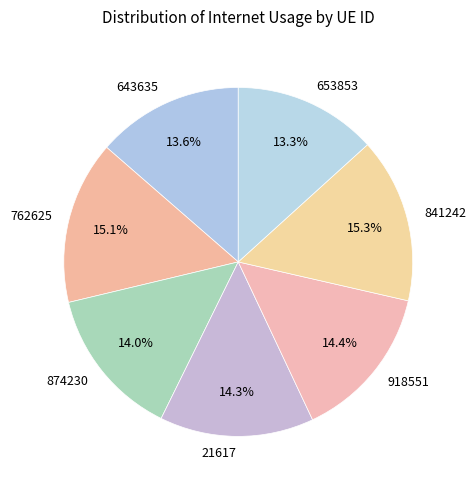

What percentage is the 841242 slice, to the nearest percent?

15%